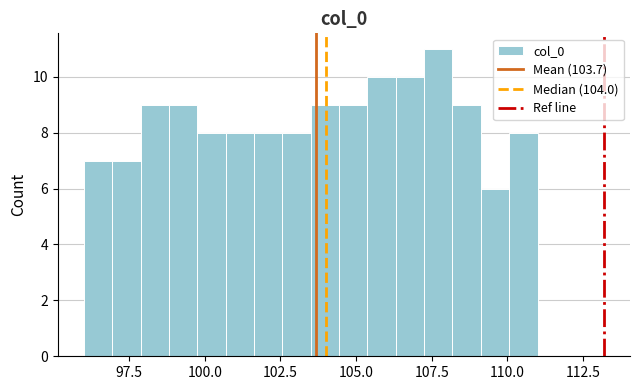

Around what value on the x-axis is the tallest bar? Give the approximate position of its centre, as read against the axis.

107.5